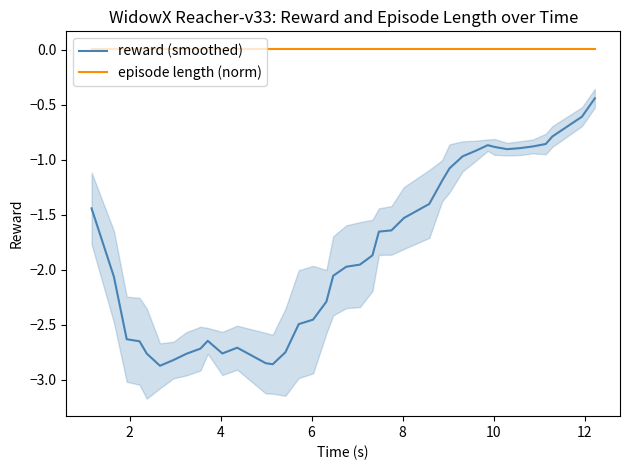

List the series in order of their overall mean, lowest first.

reward (smoothed), episode length (norm)